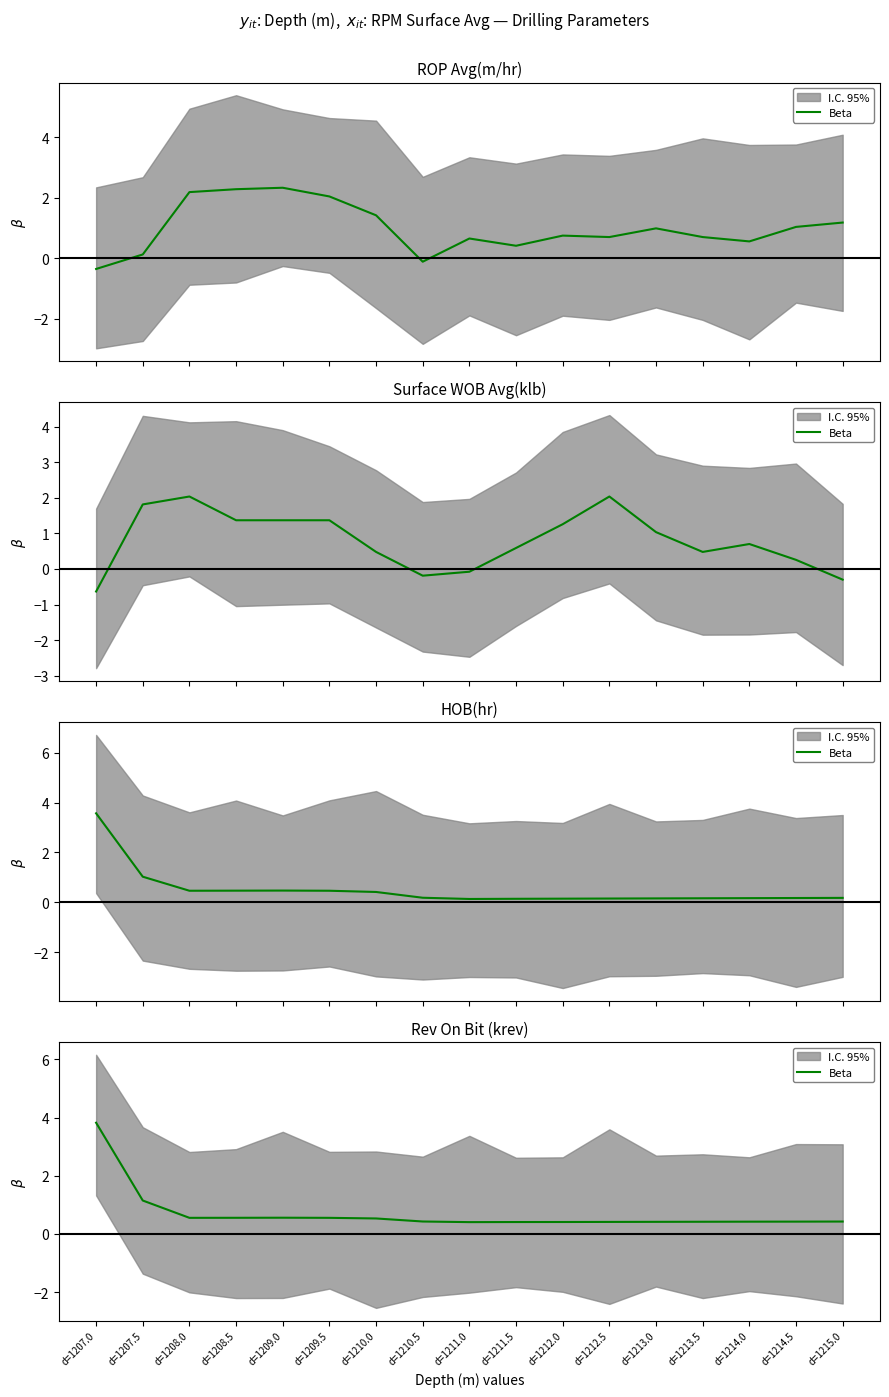

What is the label of the 7th point from the right?

d=1212.0